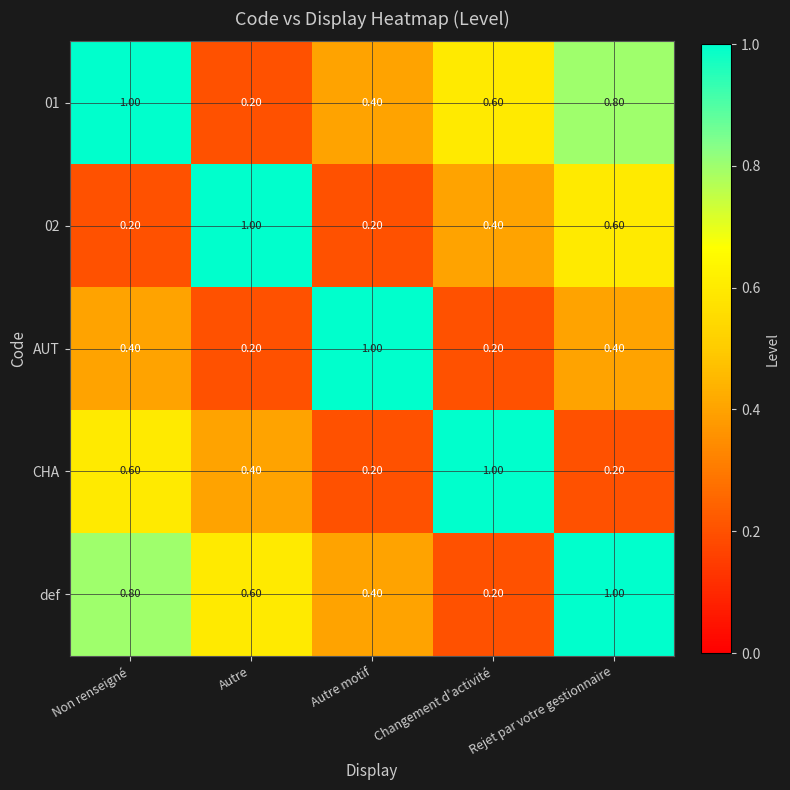

At how many categories does at least one series exceed 0?

5